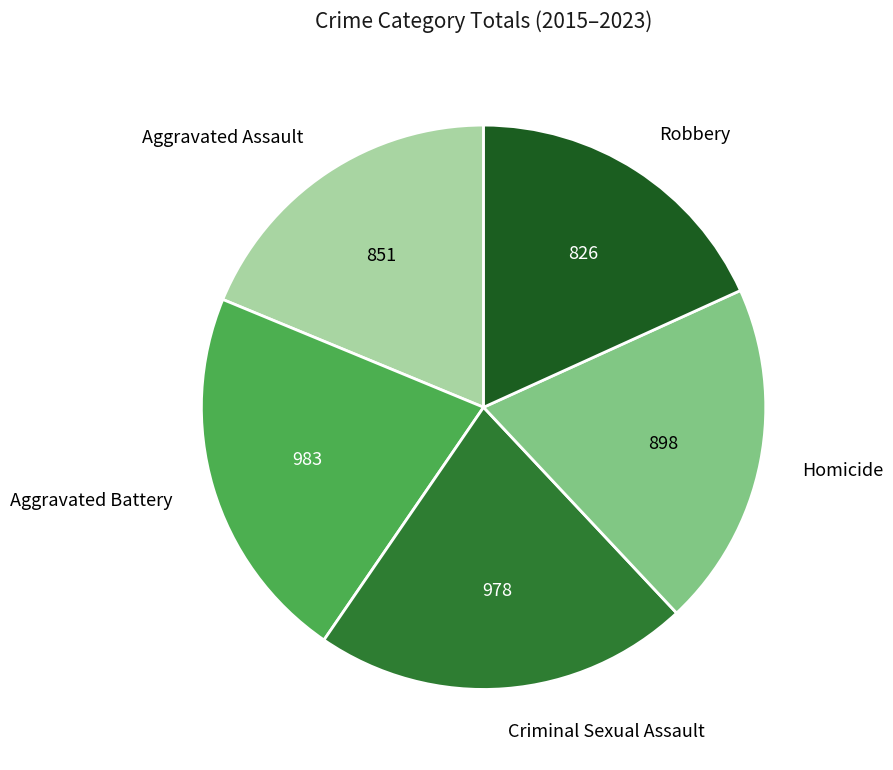

Does any single category account for the majority?

No